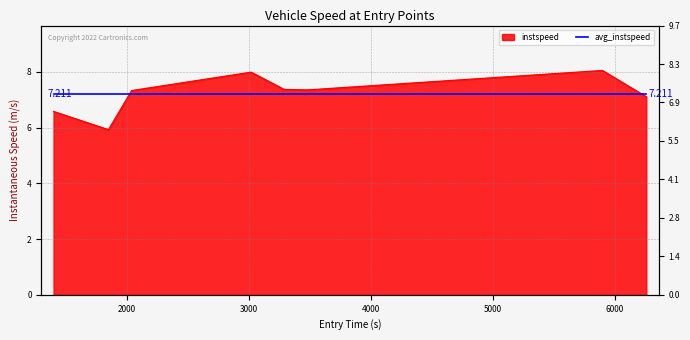

Approximately how many times larger is the value at 1848.0699292748802 compared to 3288.23289499062?

0.8